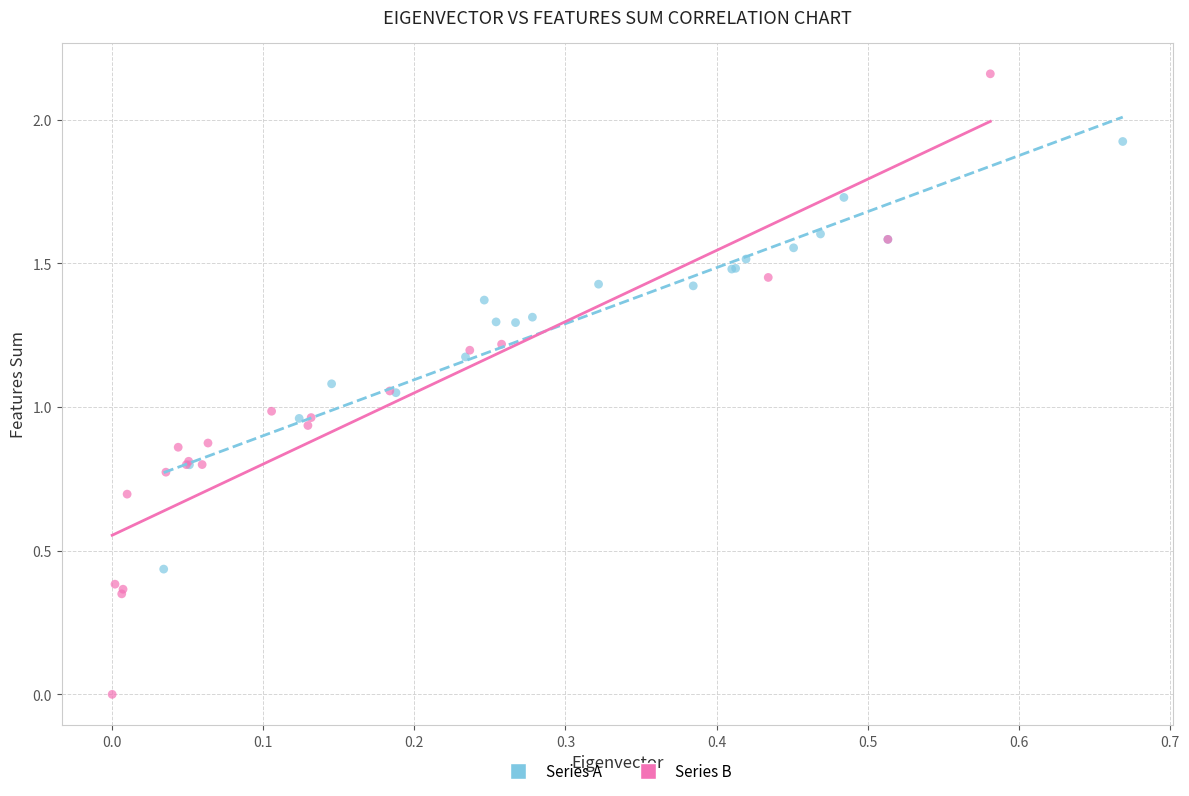

Which series has the largest Y range (max minus min)?

Series B